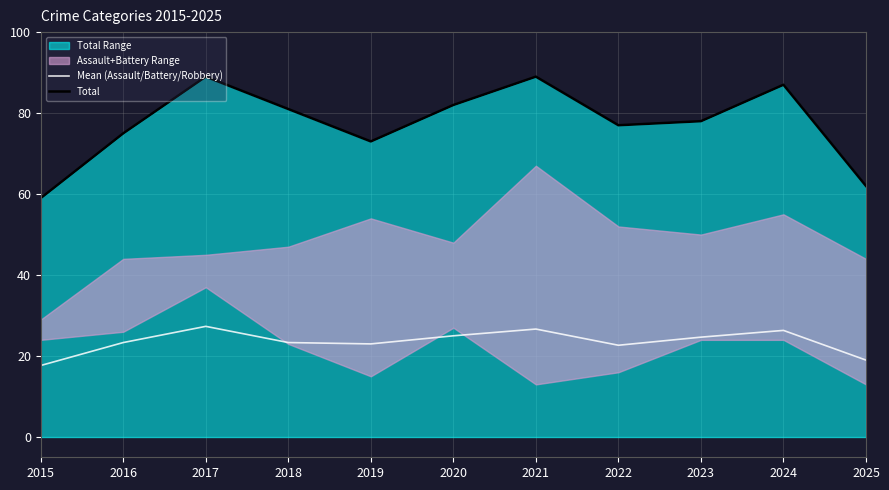

At which category does the chart reach its peak across all series?

2017